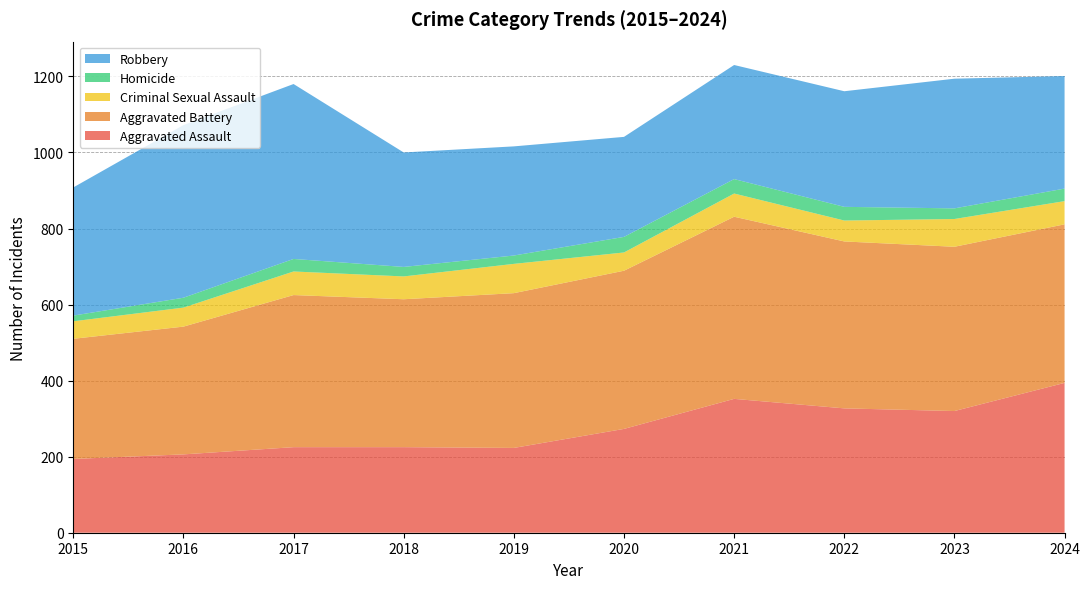

Reading right to left, extract all data points from this chart.

Aggravated Assault: 394	320	327	352	273	223	225	225	206	194
Aggravated Battery: 417	432	439	479	416	407	389	400	336	316
Criminal Sexual Assault: 61	73	55	61	48	77	60	62	50	46
Homicide: 33	28	36	38	41	22	25	33	26	15
Robbery: 296	341	304	300	263	287	301	460	454	337